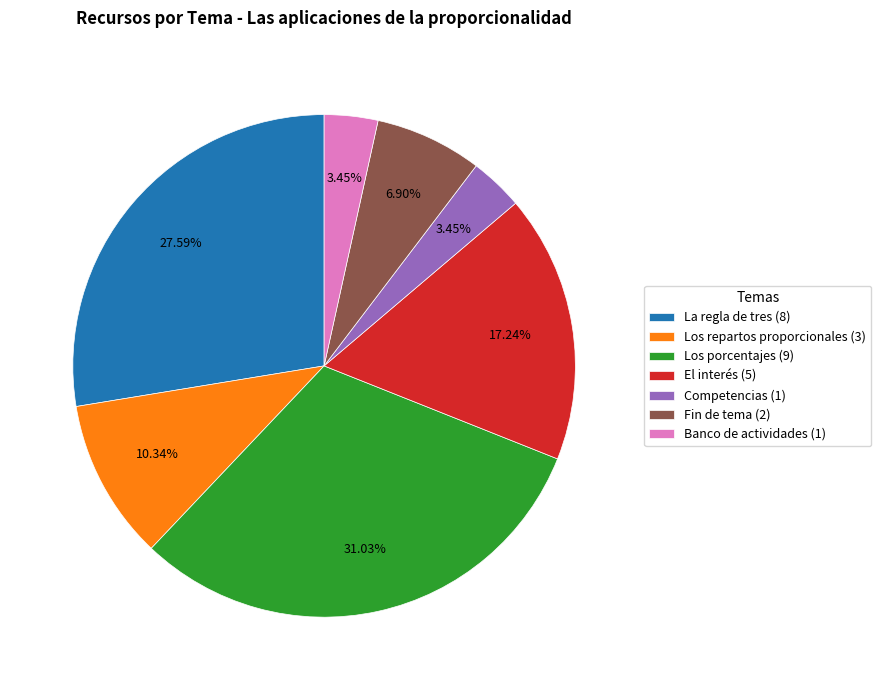

Does Banco de actividades account for over 50% of the chart?

No